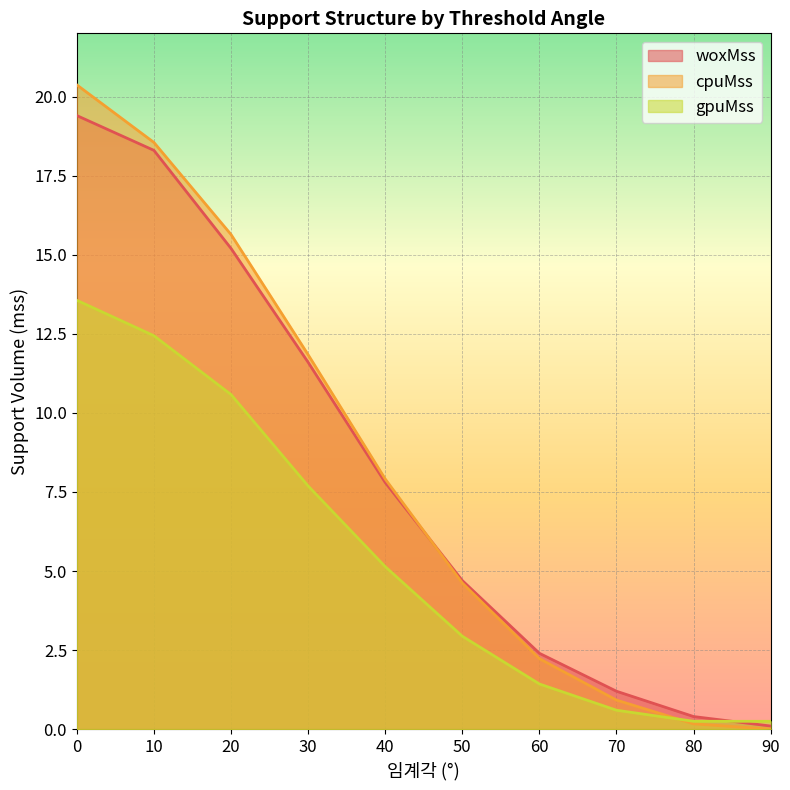

Rank the series at 30 from highest to lowest value.

cpuMss, woxMss, gpuMss